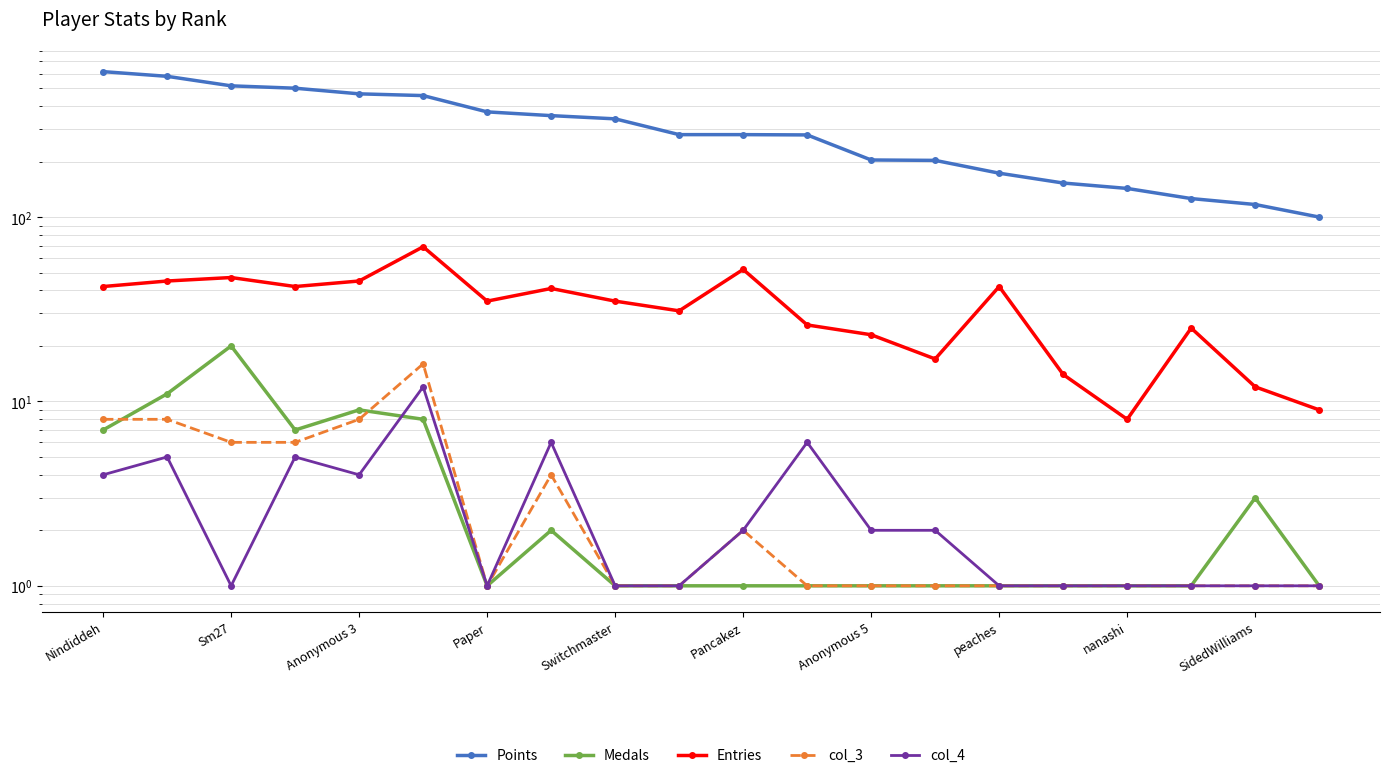

What is the total value across all series at nanashi?

154